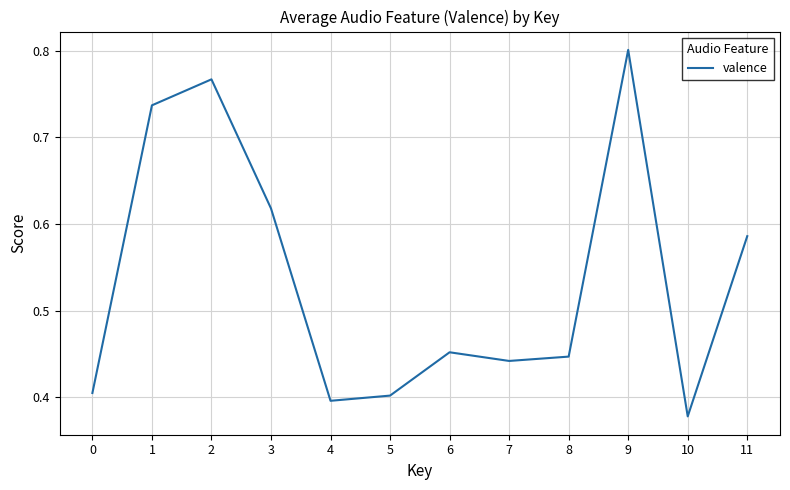

True or false: the data shows 0.7 at 4.

False